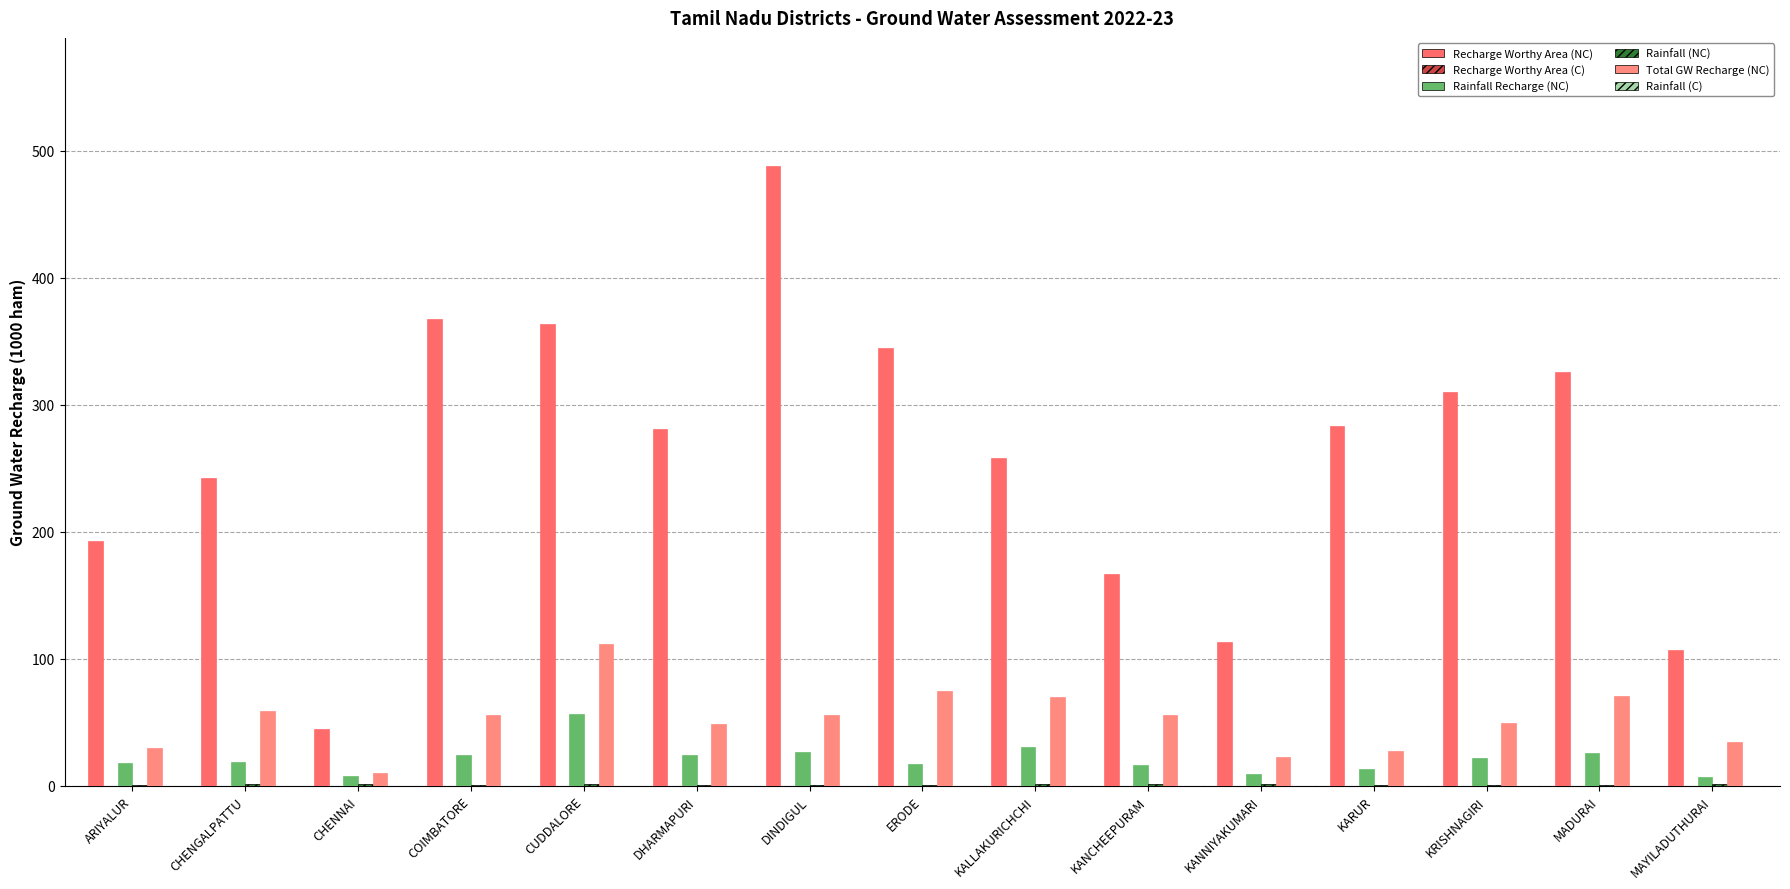

Which series has the largest total across all categories?

Recharge Worthy Area (NC)